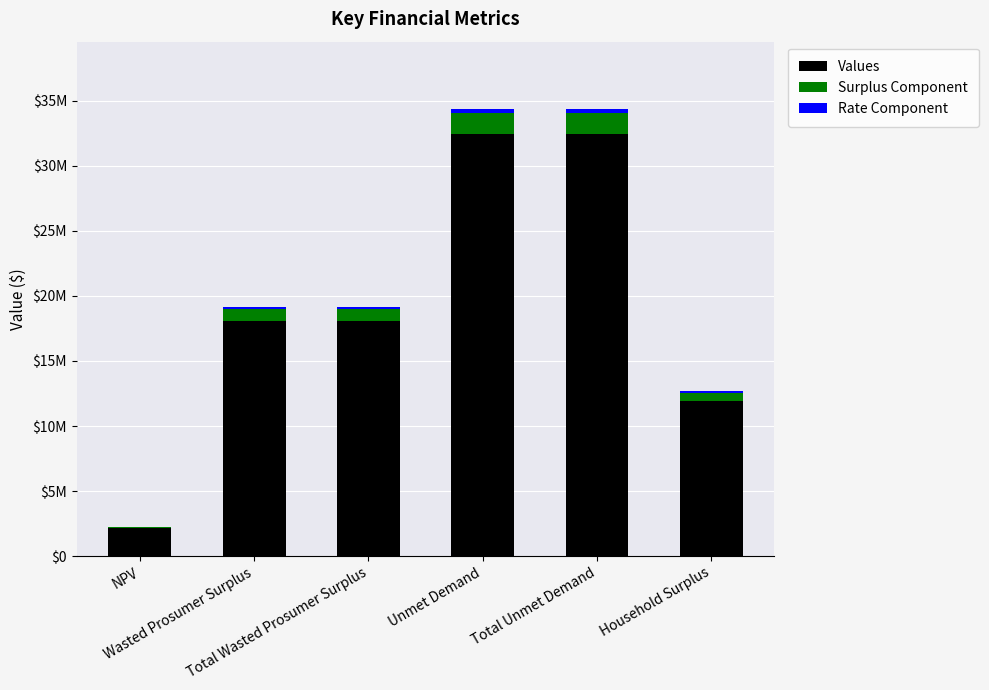

Are the bars horizontal?

No